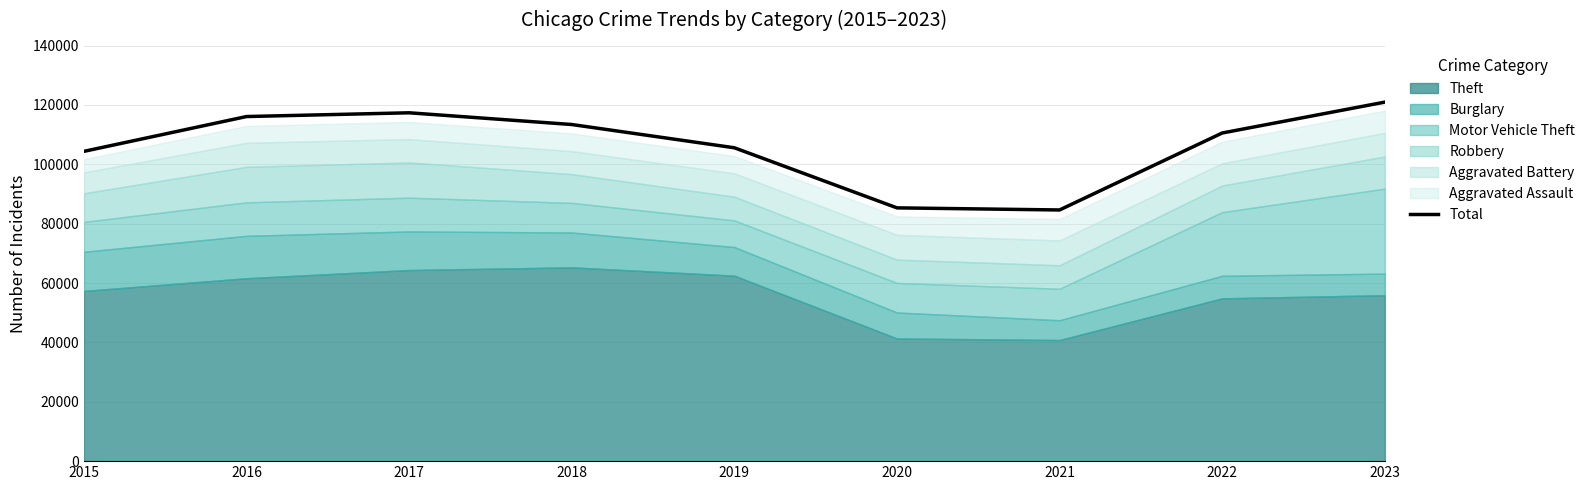

Which label corresponds to the largest value in the chart?

2023